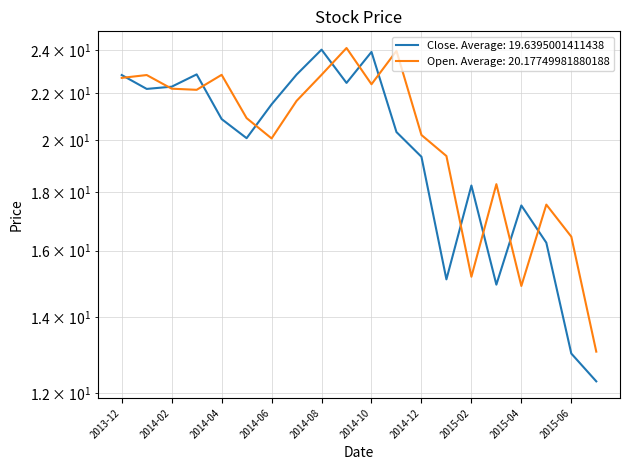

Does the chart have visible grid lines?

Yes